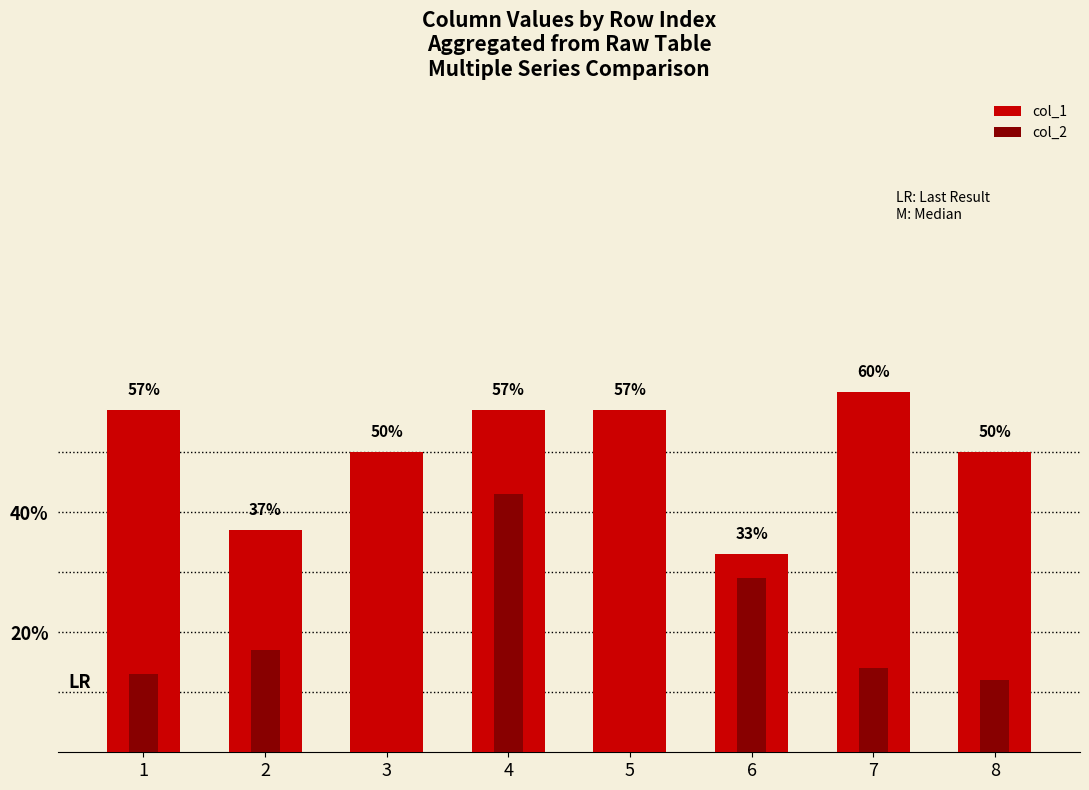

Is it true that col_1 equals 0.4 at 2?

True